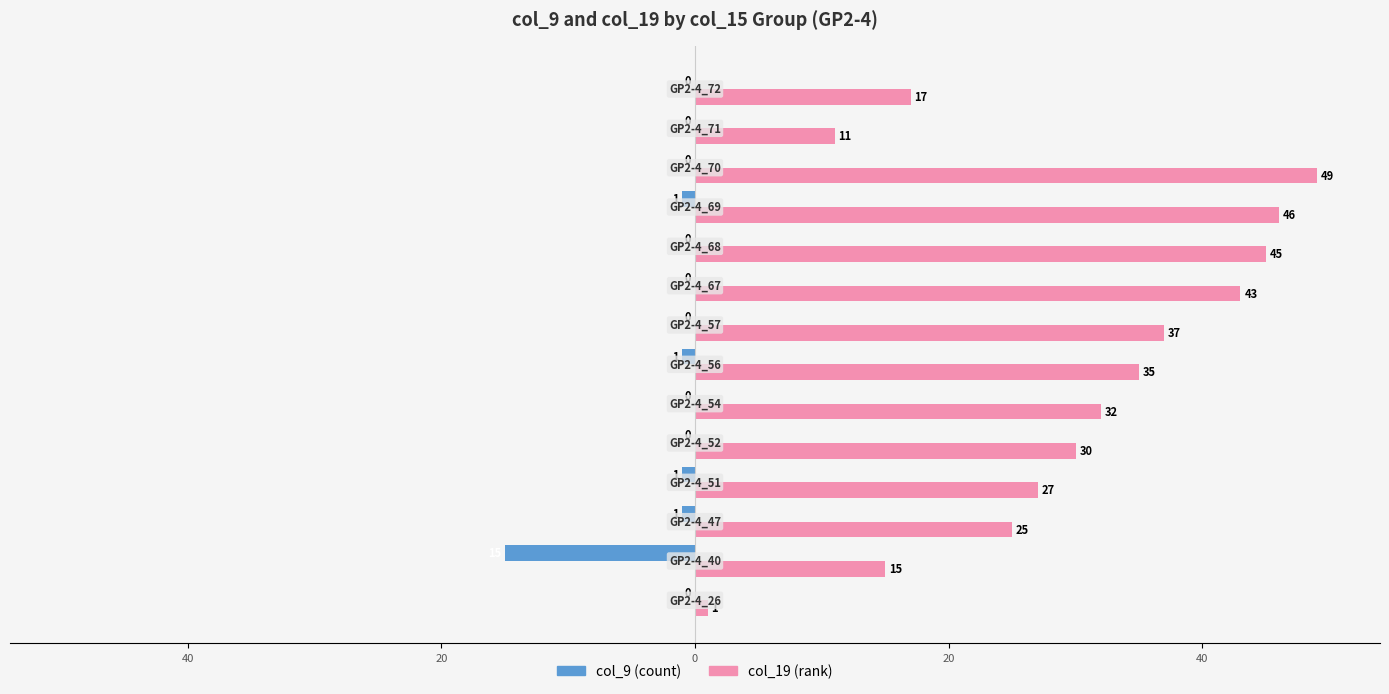

What is the difference between the maximum and minimum values in the col_19 (rank) series?

48